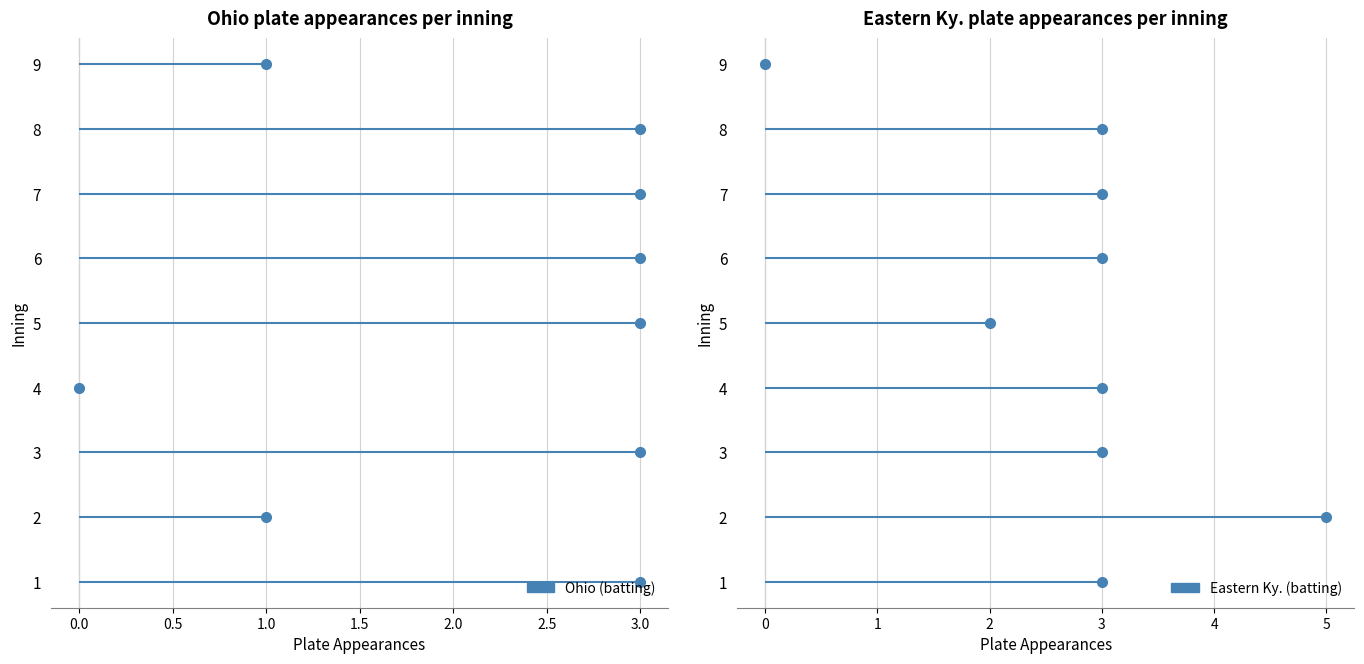

What is the maximum value shown in the chart?

5